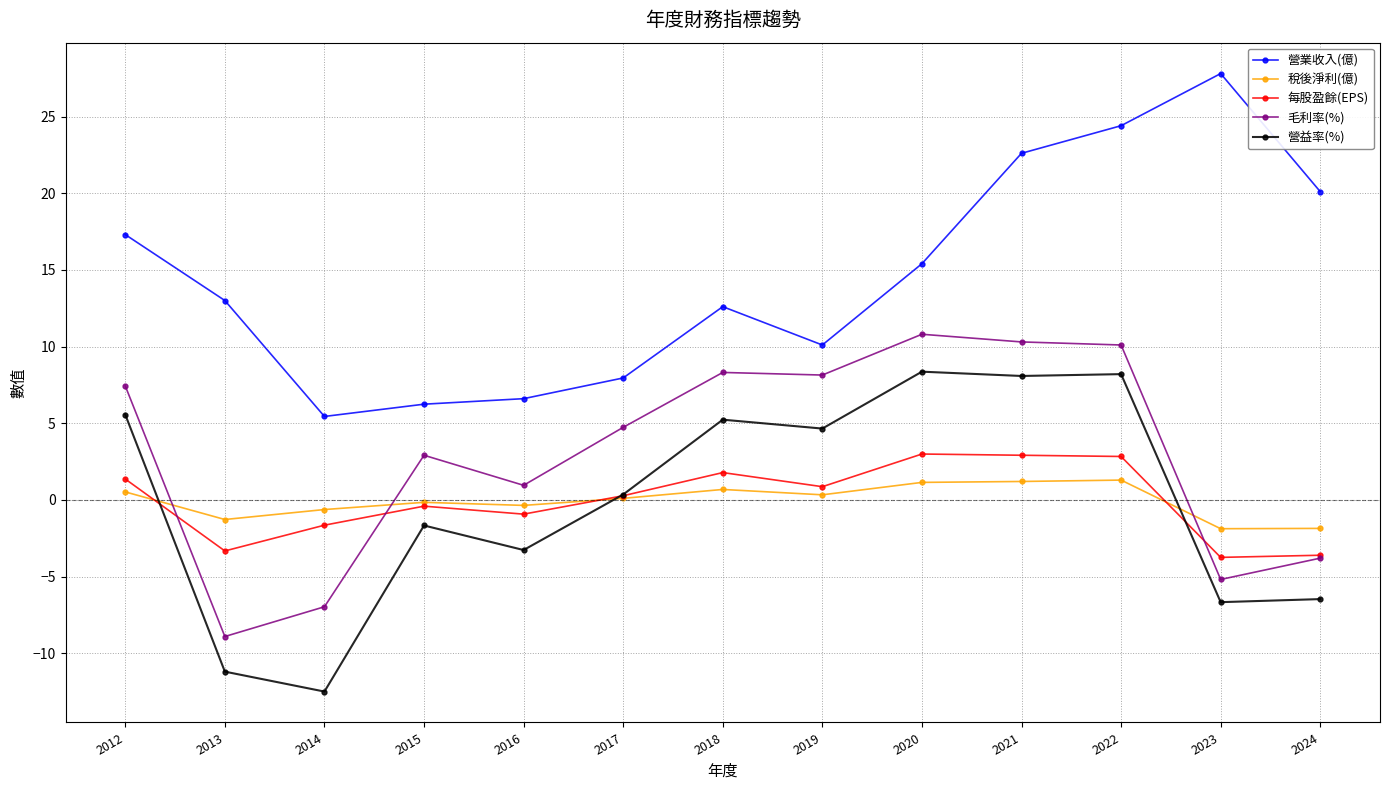

Where does the 每股盈餘(EPS) series first go above 0?

2012